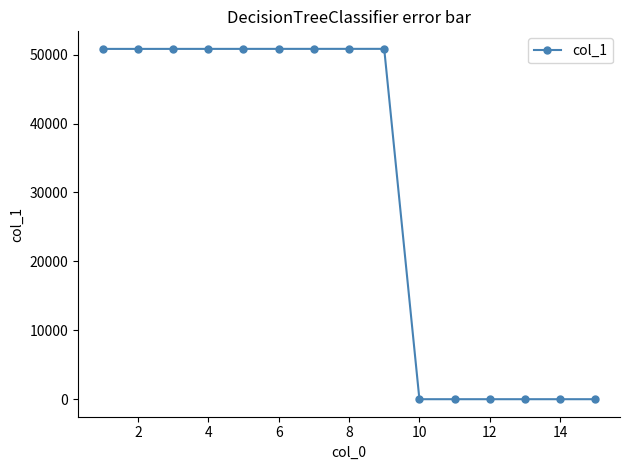

What is the greatest value displayed?

50829